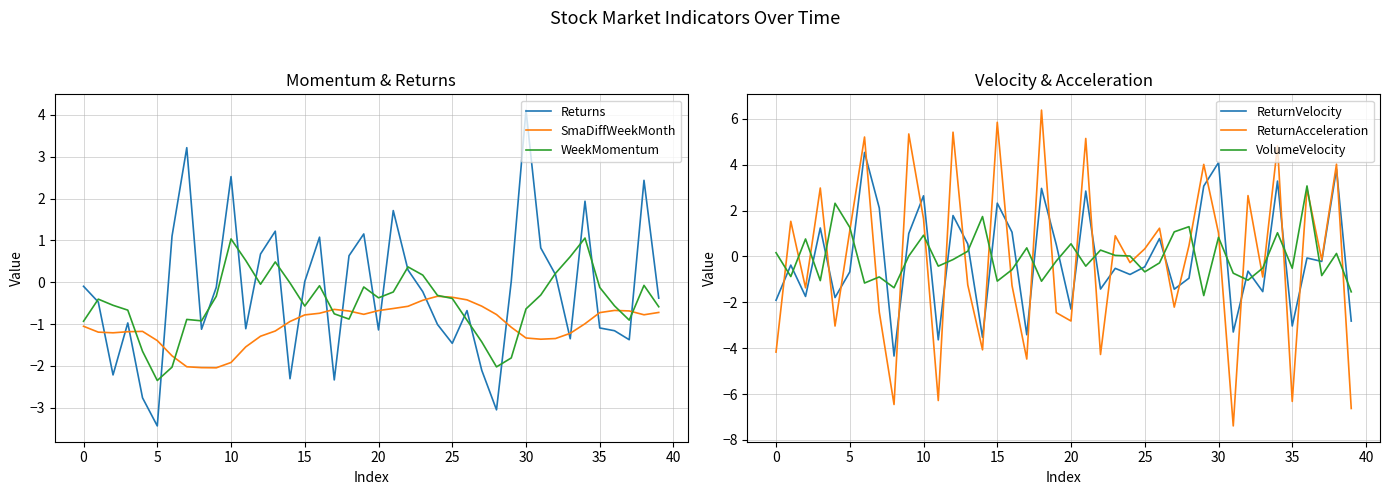

Which category has the highest value across all series?

18